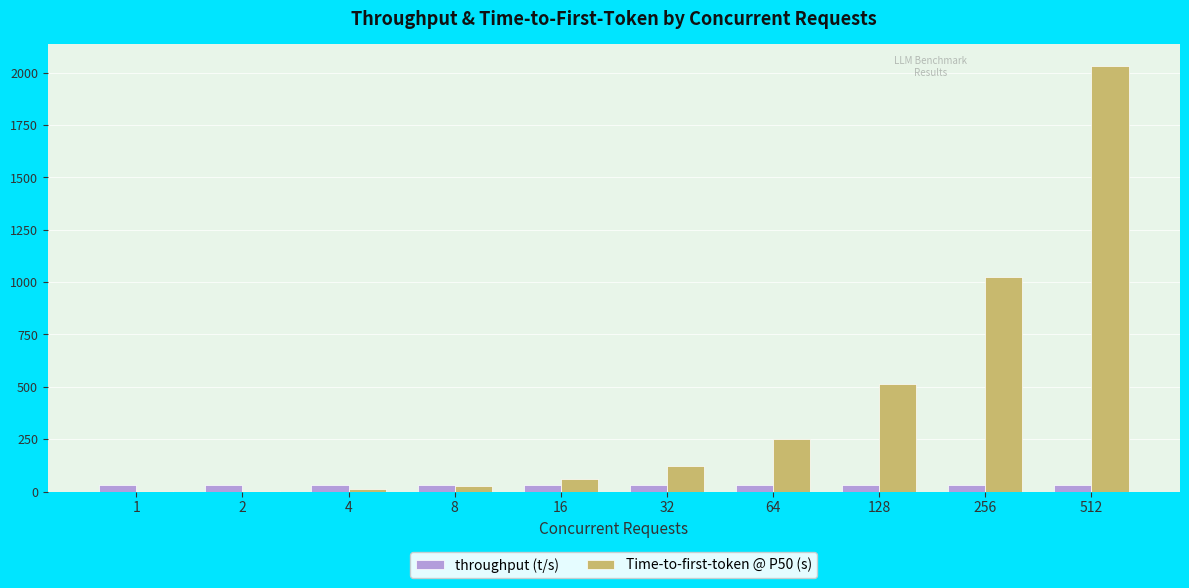

The value of throughput (t/s) at 2 is 30.9. True or false?

True